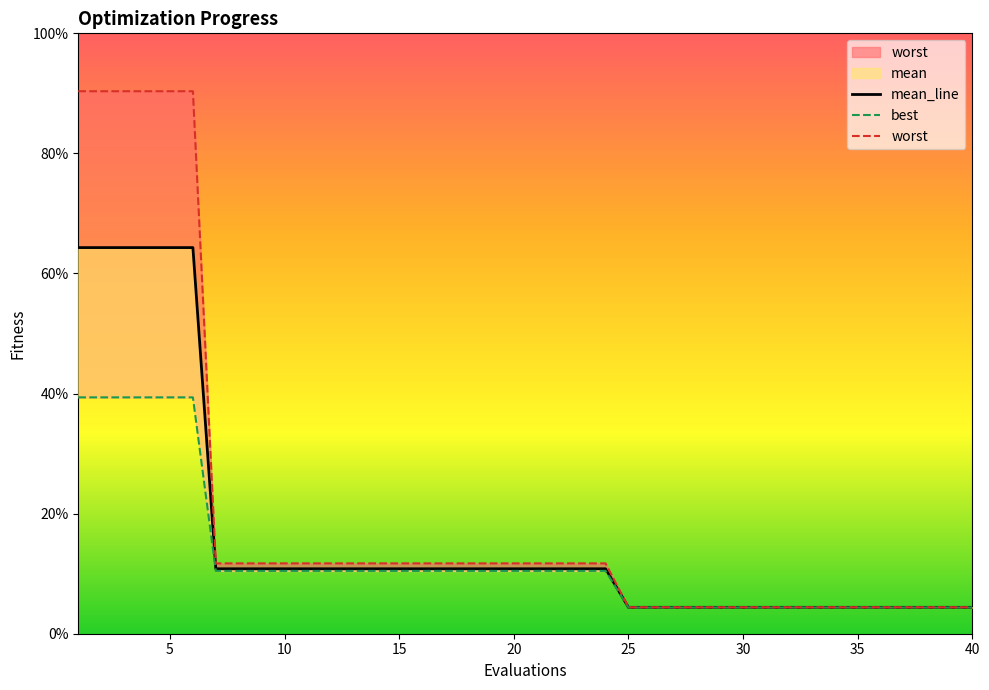

True or false: worst has more than 2 interior local peaks.

False